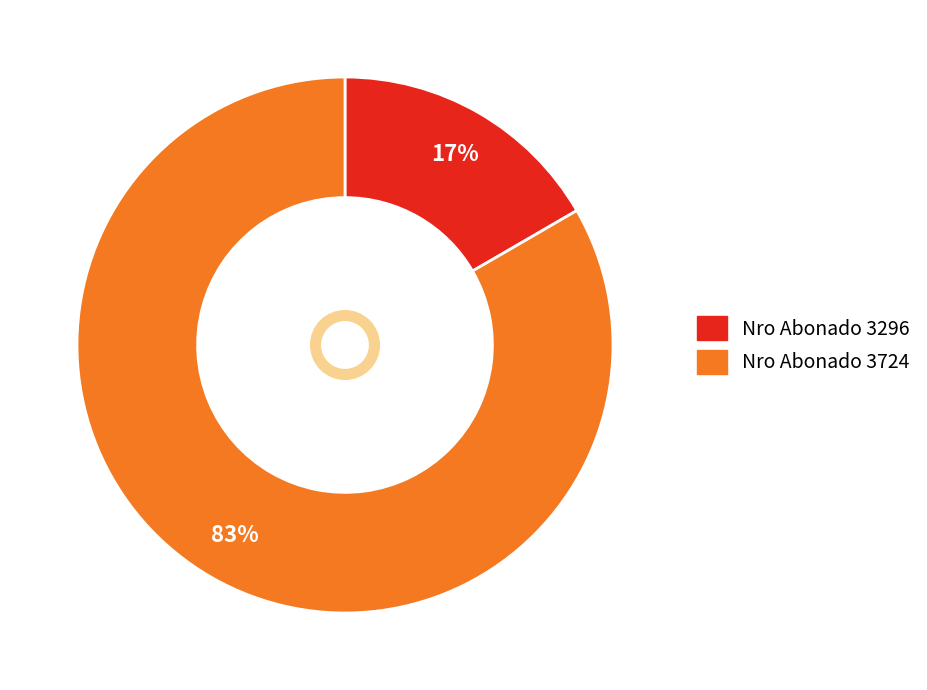

Is there a majority slice in this chart?

Yes